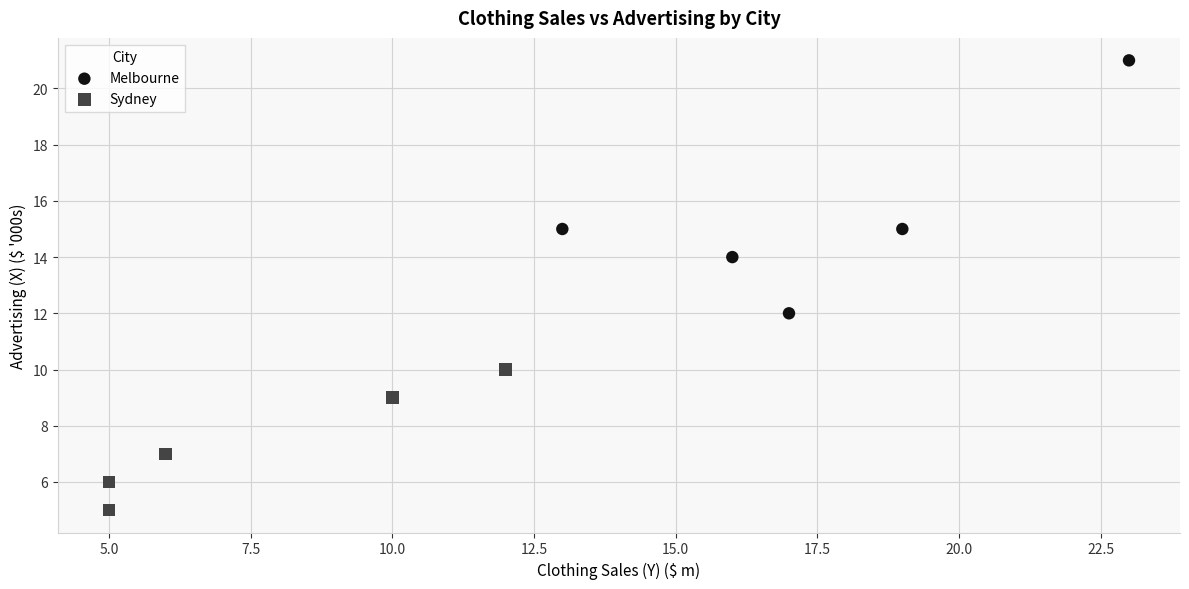

Which series reaches the minimum Y coordinate?

Sydney